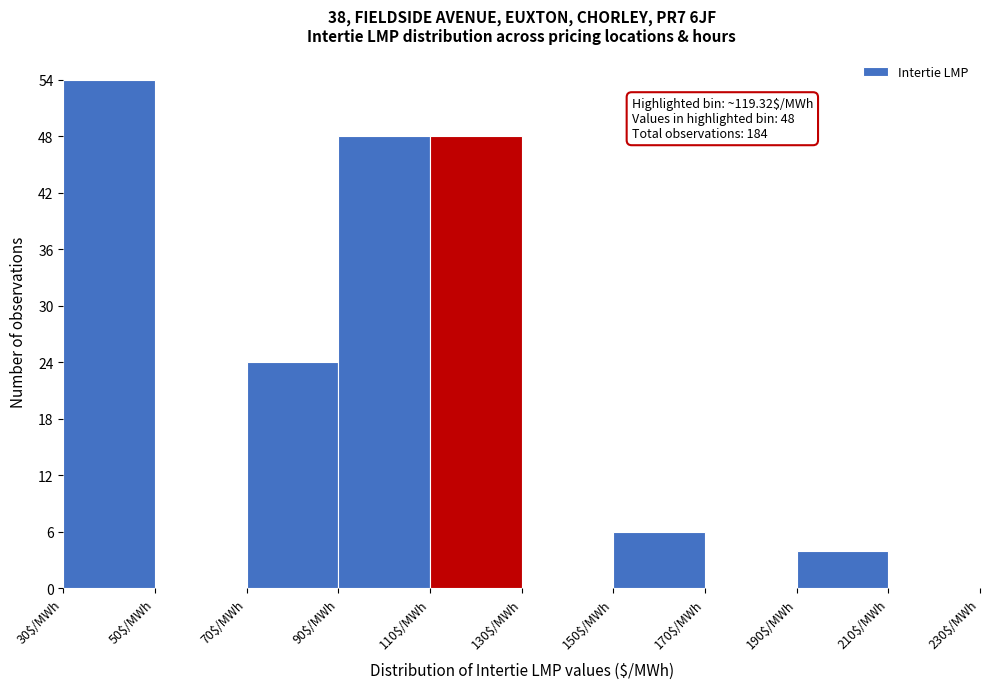

Over which range of the x-axis is the bar tallest?

30 to 50